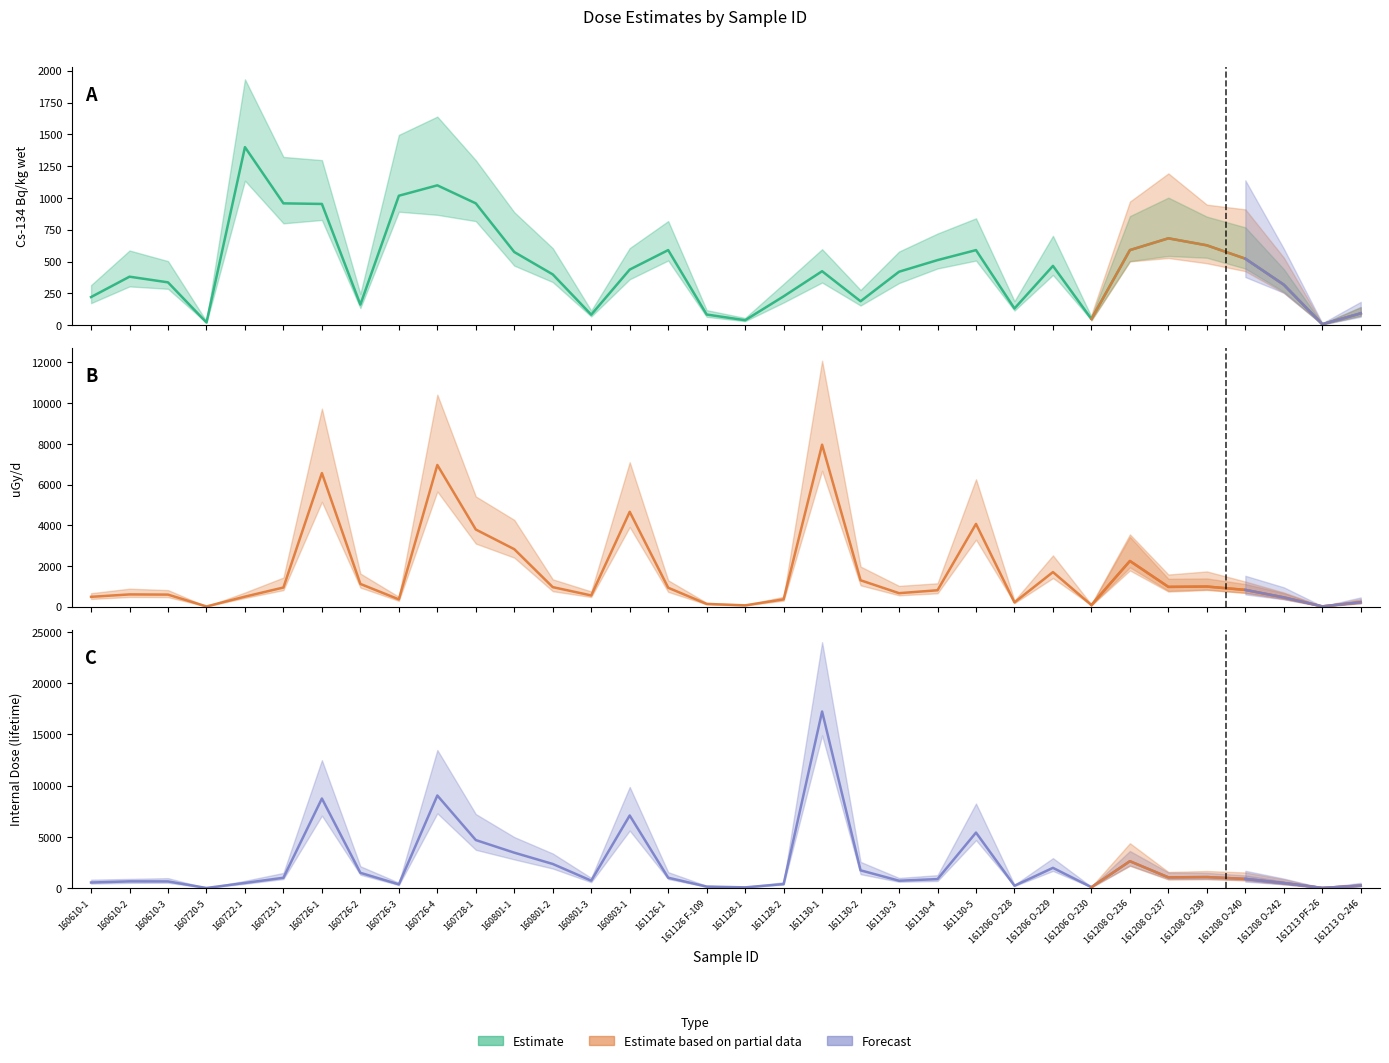

At which label does Cs-134 Bq/kg wet reach its minimum?

161213 PF-26